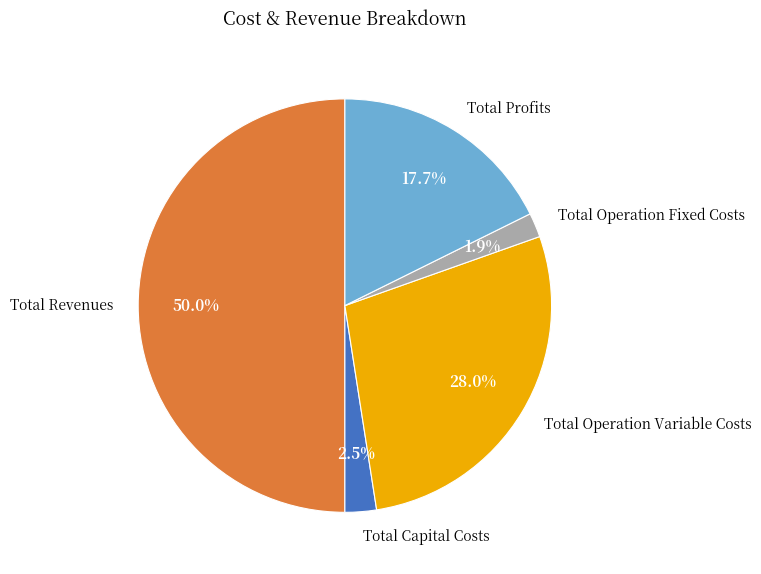

To the nearest percent, what portion does Total Operation Fixed Costs represent?

2%